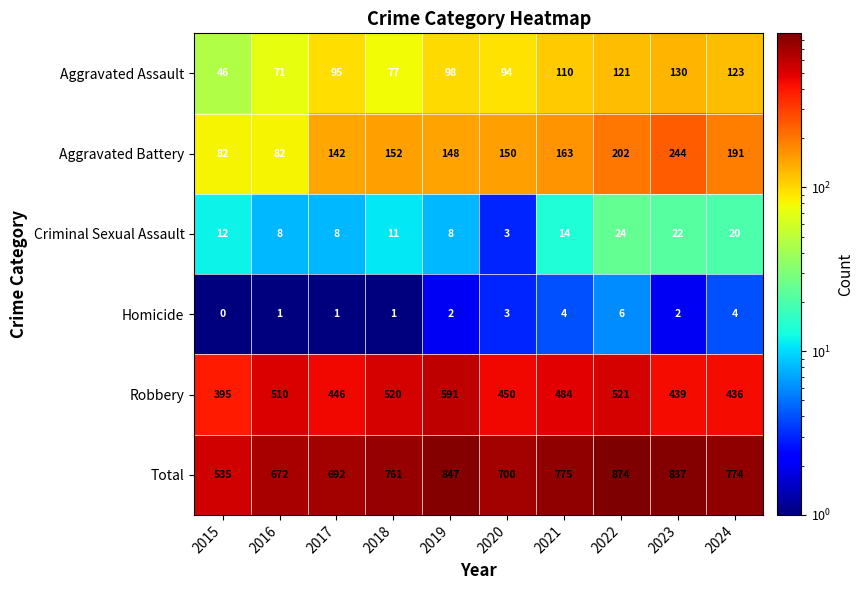

What is the spread (max minus min) of values at 2024?

770